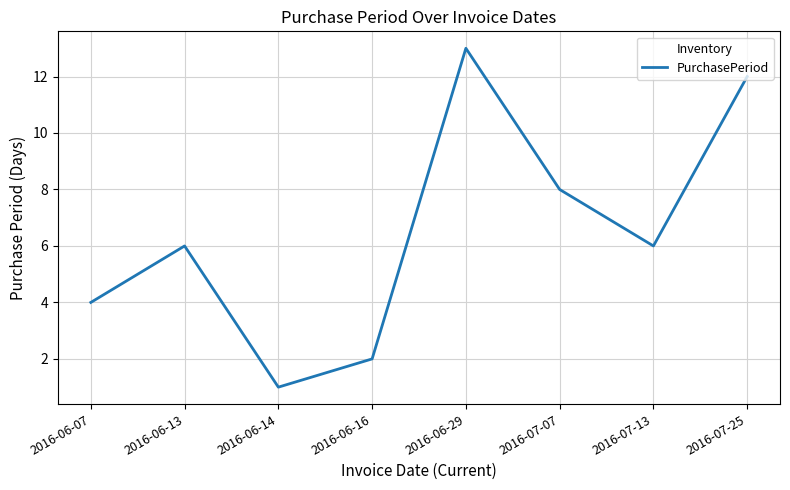

What is the change in value from 2016-07-13 to 2016-07-25?

+6